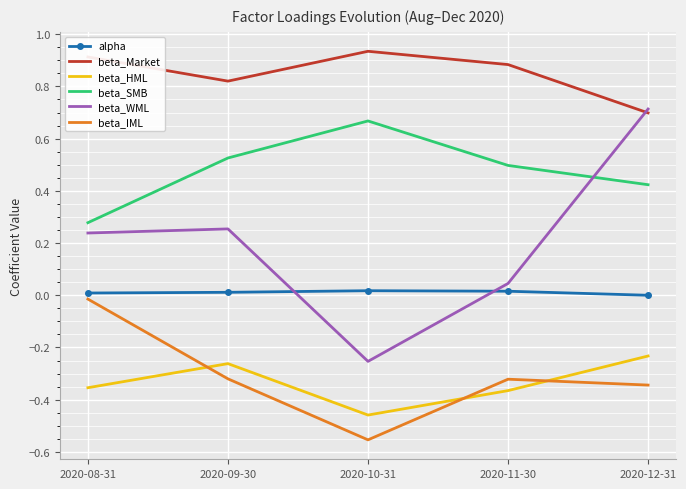

At how many categories does at least one series exceed 0?

5